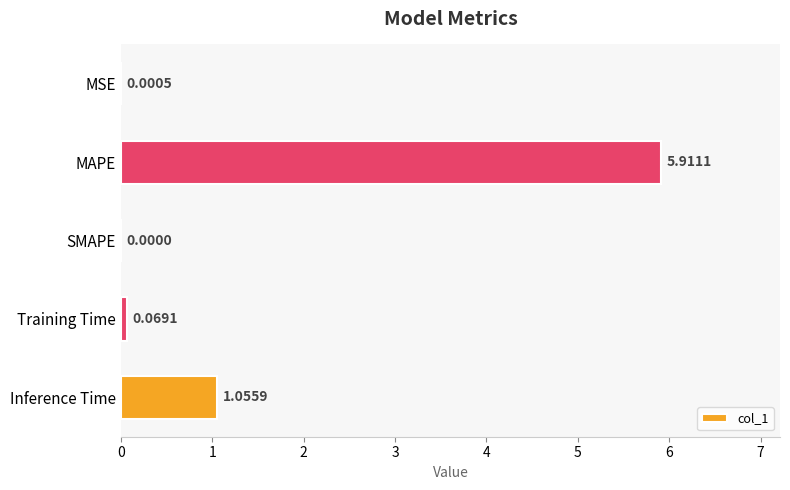

Which category has the highest value across all series?

MAPE